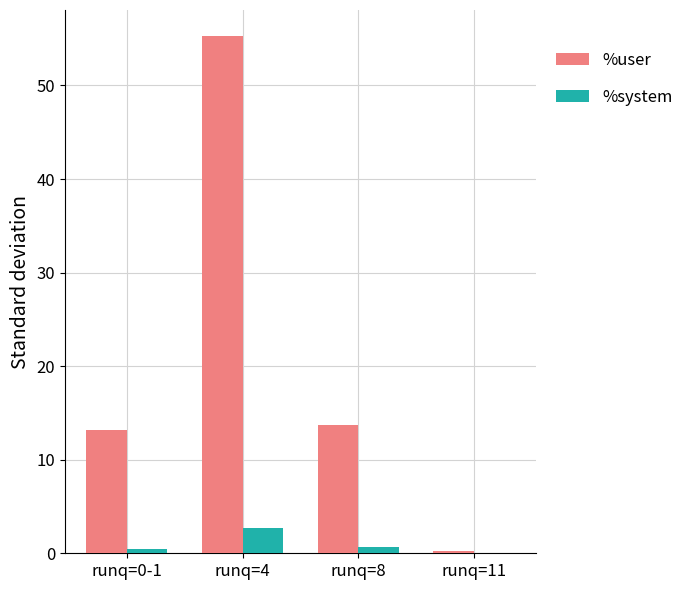

Between runq=8 and runq=11, which series saw the biggest shift?

%user